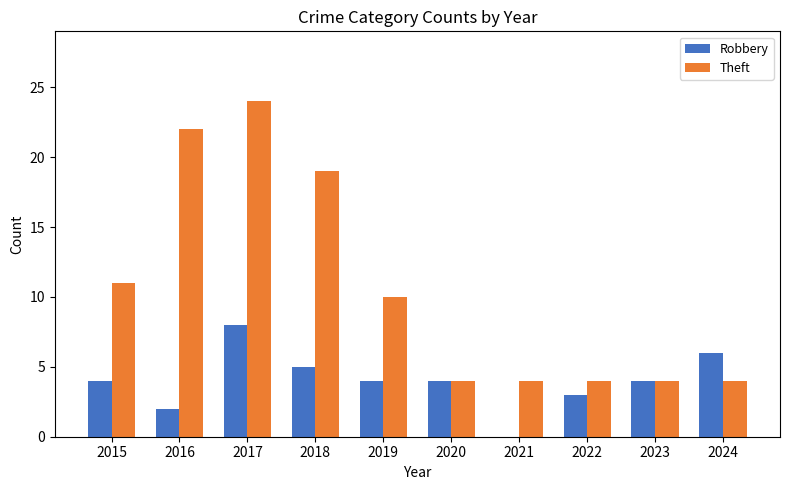

Reading left to right, what are all the values shown in this chart?

Robbery: 4	2	8	5	4	4	0	3	4	6
Theft: 11	22	24	19	10	4	4	4	4	4